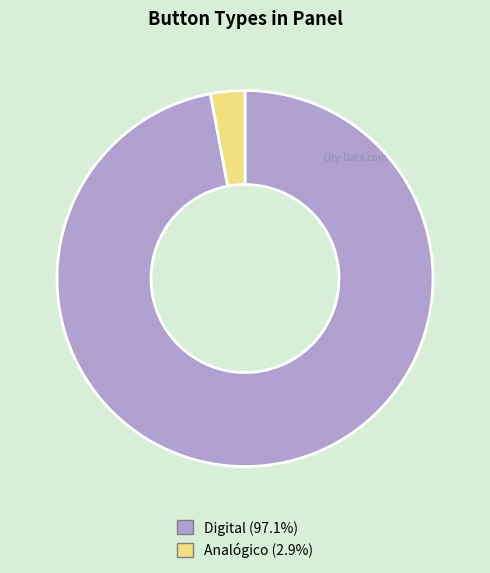

Is there any slice that represents more than half of the pie?

Yes